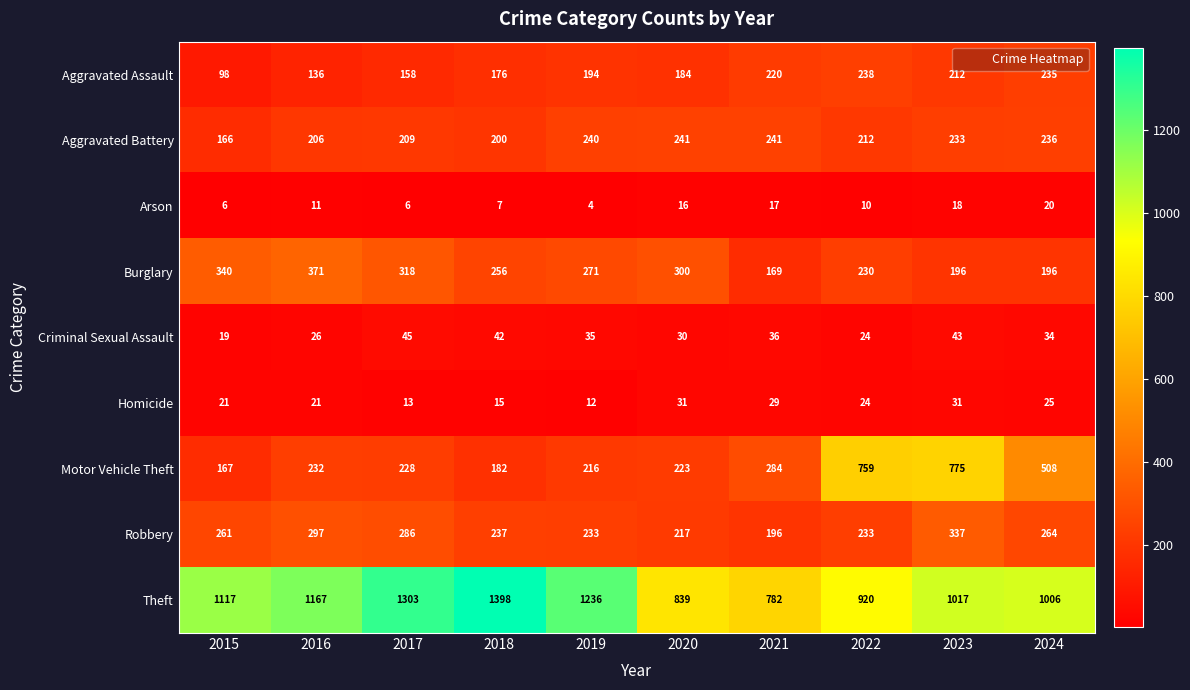

What is the difference between the Aggravated Assault values at 2022 and 2024?

3